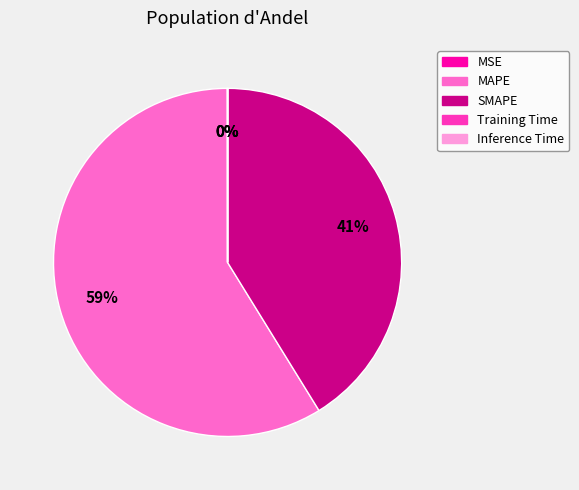

The MAPE slice represents 49% of the pie. True or false?

False